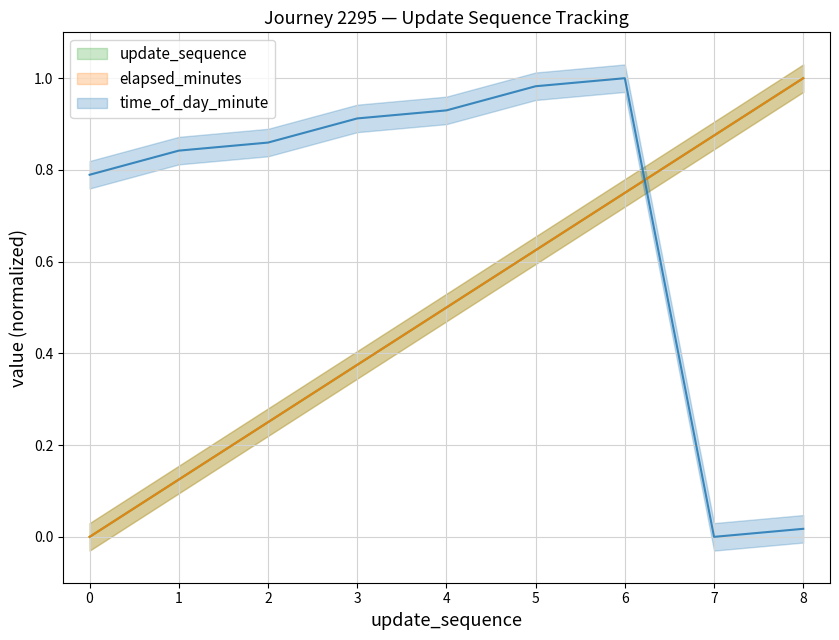

What is the maximum value shown in the chart?

1.0